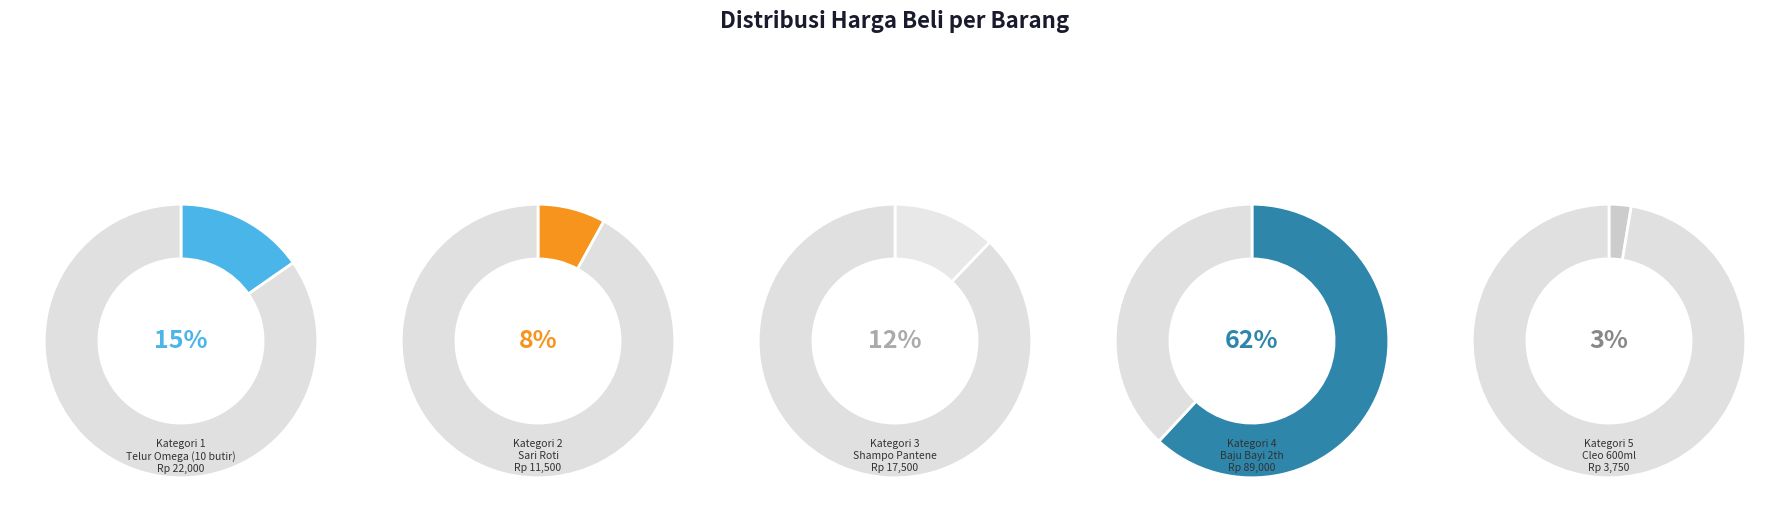

What is the change in value from Telur Omega (10 butir) to Shampo Pantene?

-4500